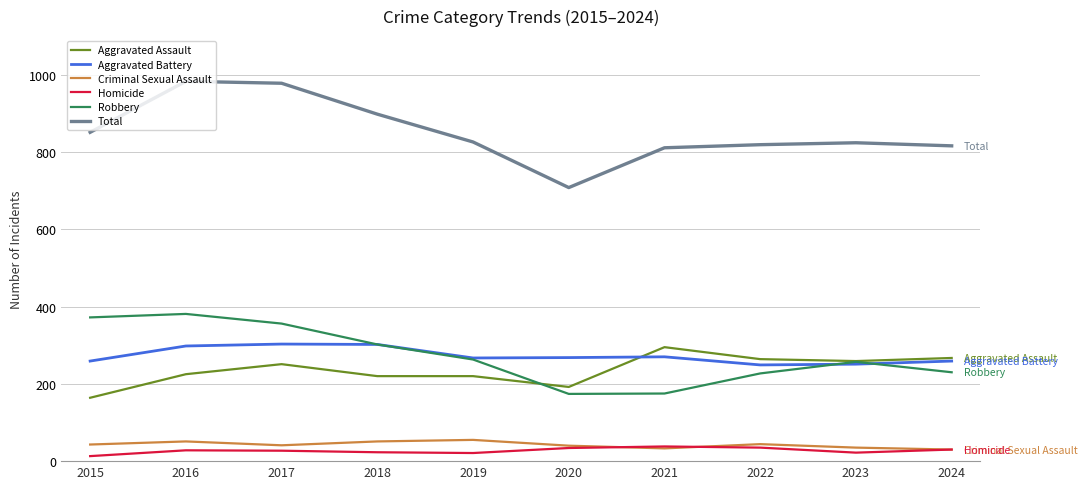

Does the chart display data point markers on the line(s)?

No